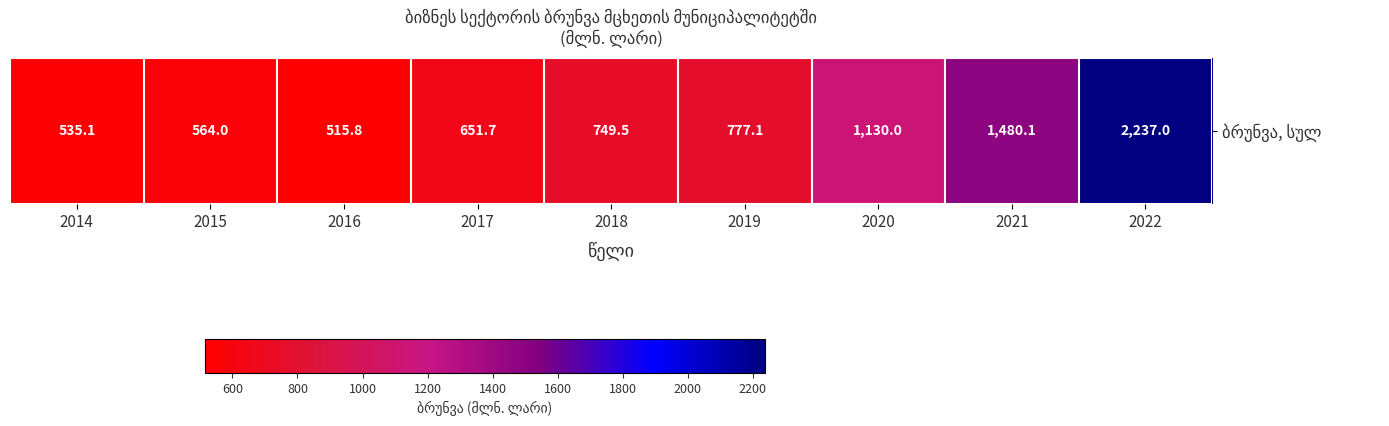

True or false: the data shows 535.1 at 2014.

True